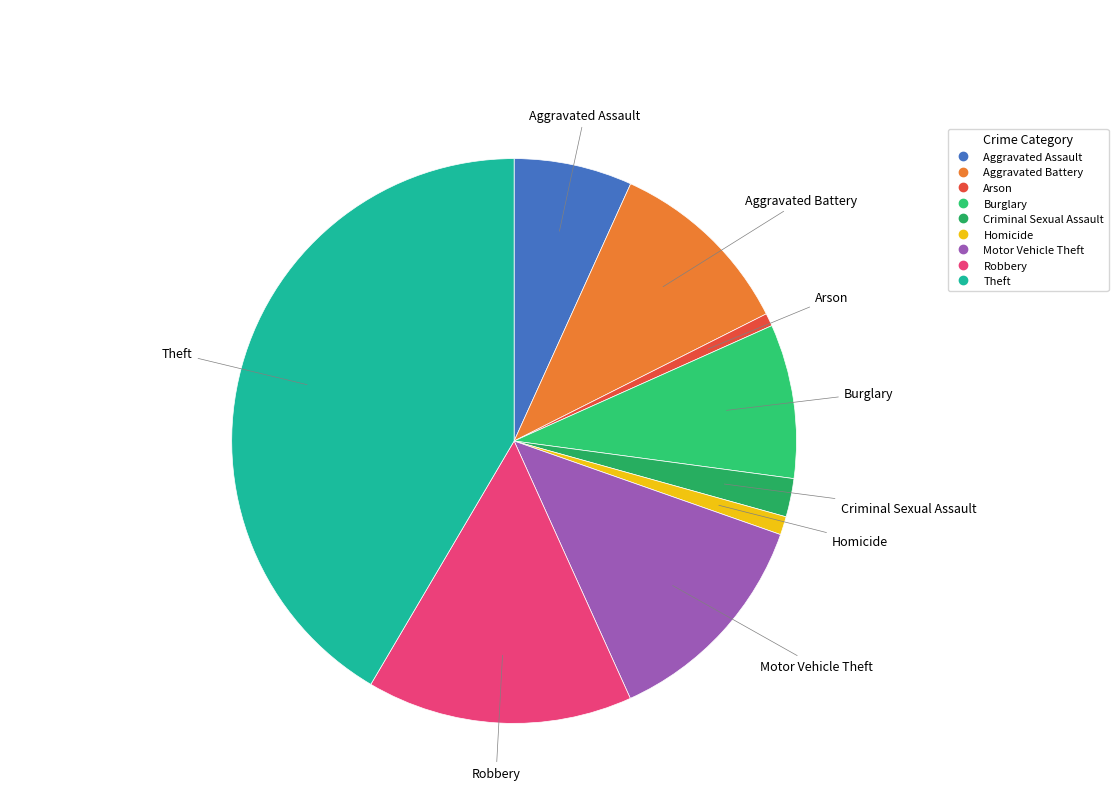

Is it true that Motor Vehicle Theft is 13% of the pie?

True